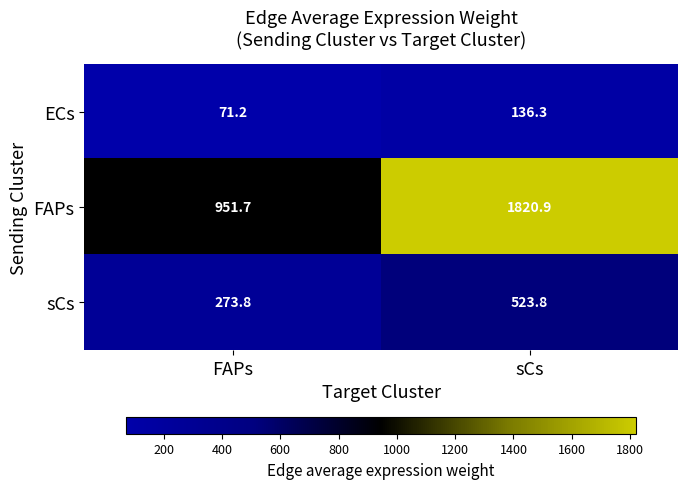

Reading left to right, what are all the values shown in this chart?

ECs: FAPs=71.2	sCs=136.3
FAPs: FAPs=951.7	sCs=1820.9
sCs: FAPs=273.8	sCs=523.8